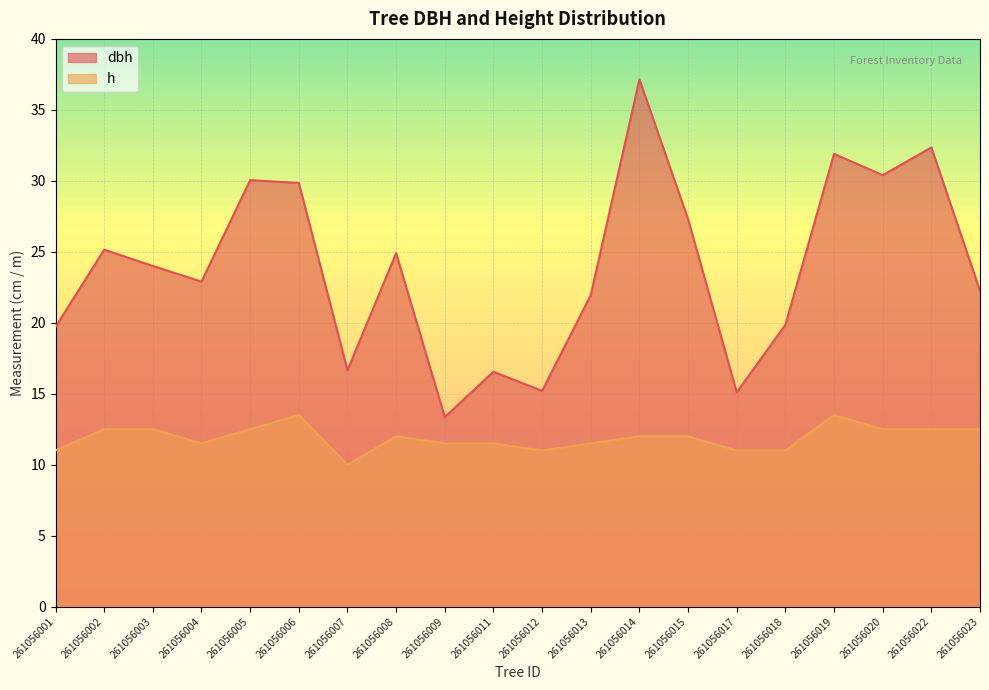

Count the h values in the range 11 to 12.

11